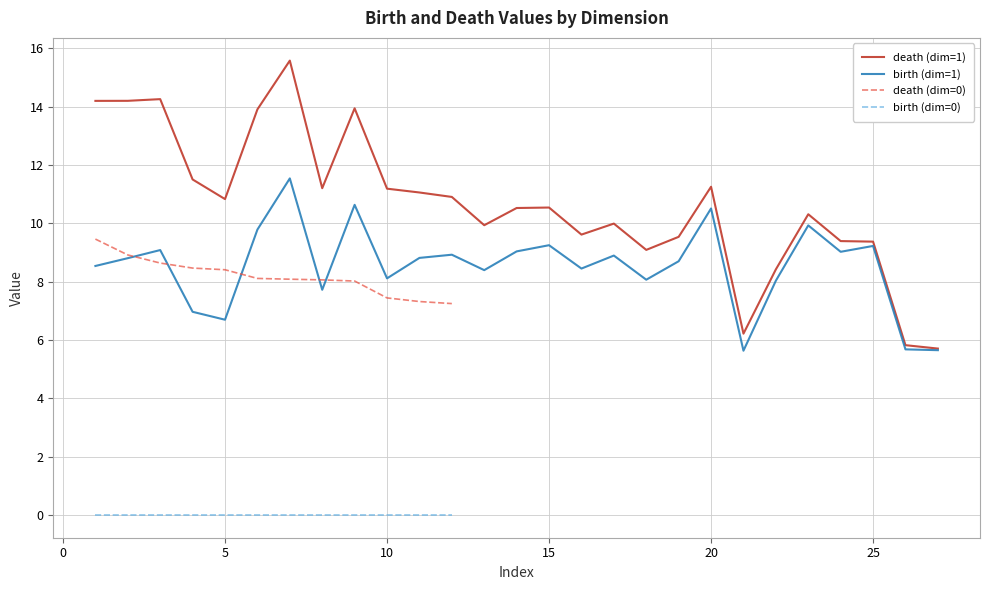

Reading left to right, what are all the values shown in this chart?

death: 14.2	14.2	14.3	11.5	10.8	13.9	15.6	11.2	13.9	11.2	11.1	10.9	9.9	10.5	10.5	9.6	10.0	9.1	9.5	11.3	6.2	8.4	10.3	9.4	9.4	5.8	5.7	9.5	8.9	8.6	8.5	8.4	8.1	8.1	8.1	8.0	7.4	7.3	7.2
birth: 8.5	8.8	9.1	7.0	6.7	9.8	11.5	7.7	10.6	8.1	8.8	8.9	8.4	9.0	9.2	8.4	8.9	8.1	8.7	10.5	5.6	8.0	9.9	9.0	9.2	5.7	5.7	0.0	0.0	0.0	0.0	0.0	0.0	0.0	0.0	0.0	0.0	0.0	0.0